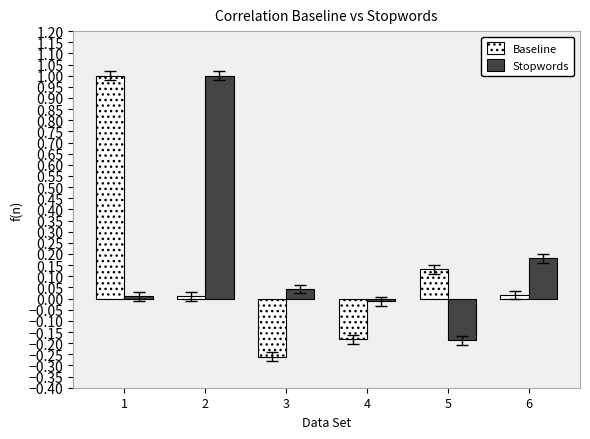

What is the difference between the maximum and minimum values in the Baseline series?

1.3